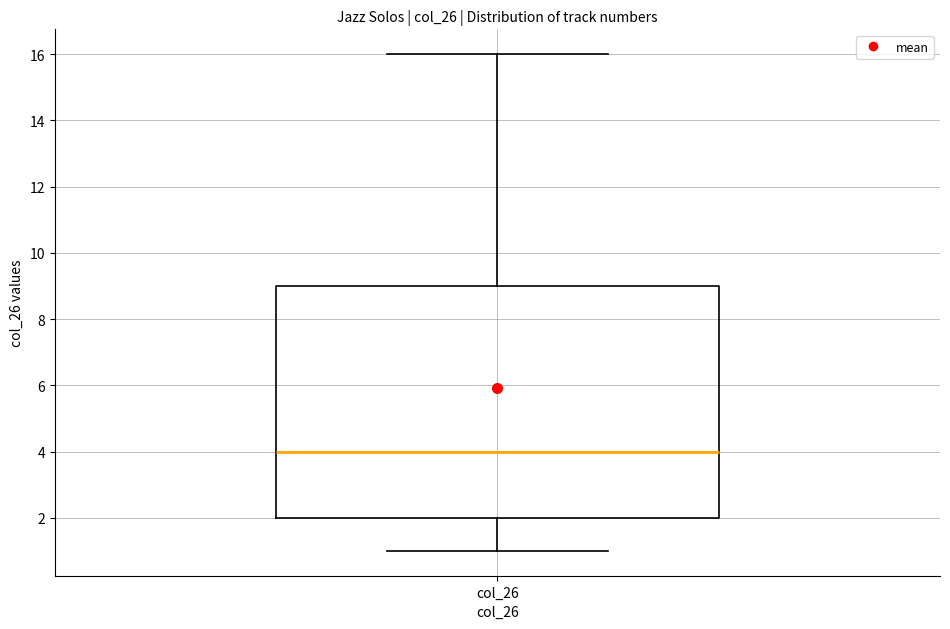

Where is the lower edge of the box for col_26 on the y-axis? The values are not printed on the chart, so give them approximately, as read against the axis.

2